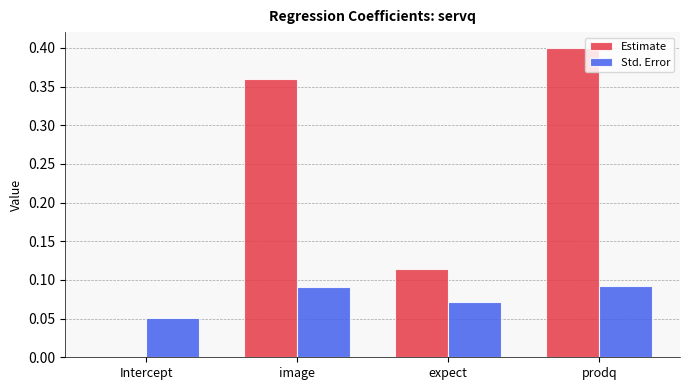

What is the sum of all Estimate values?

0.9